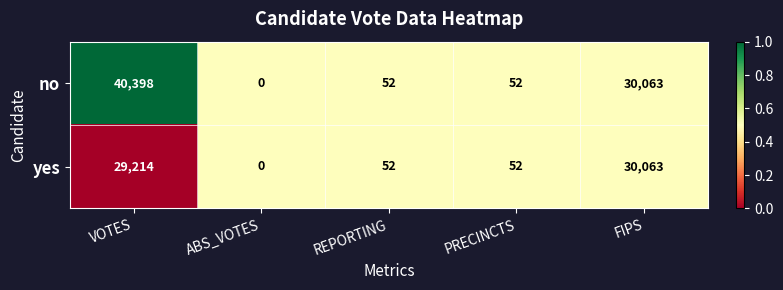

What value does the yes series have at VOTES?

29214